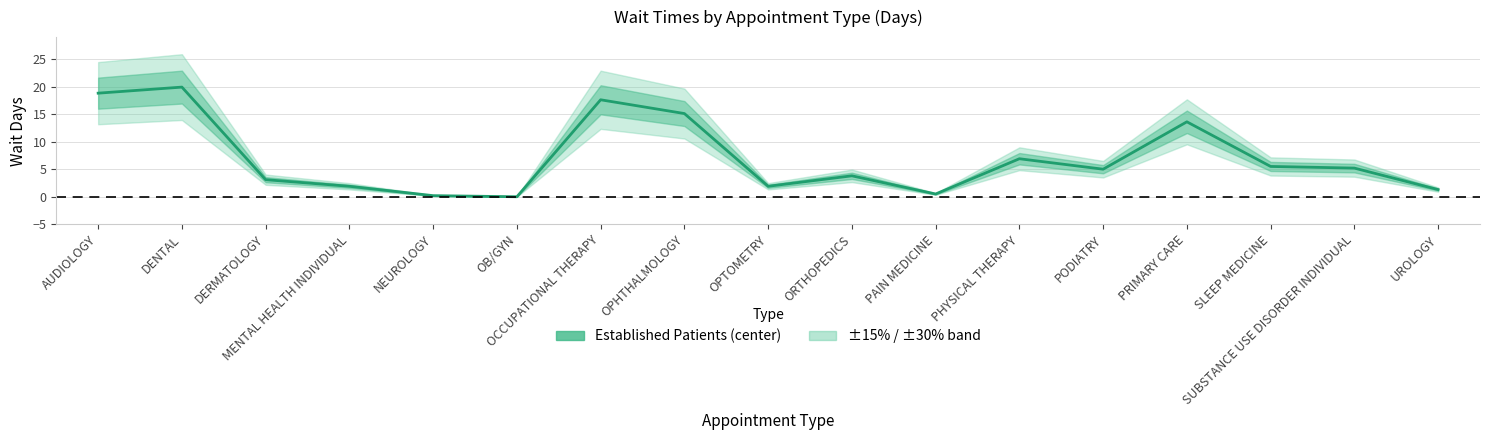

What is the sum of all values?

120.3